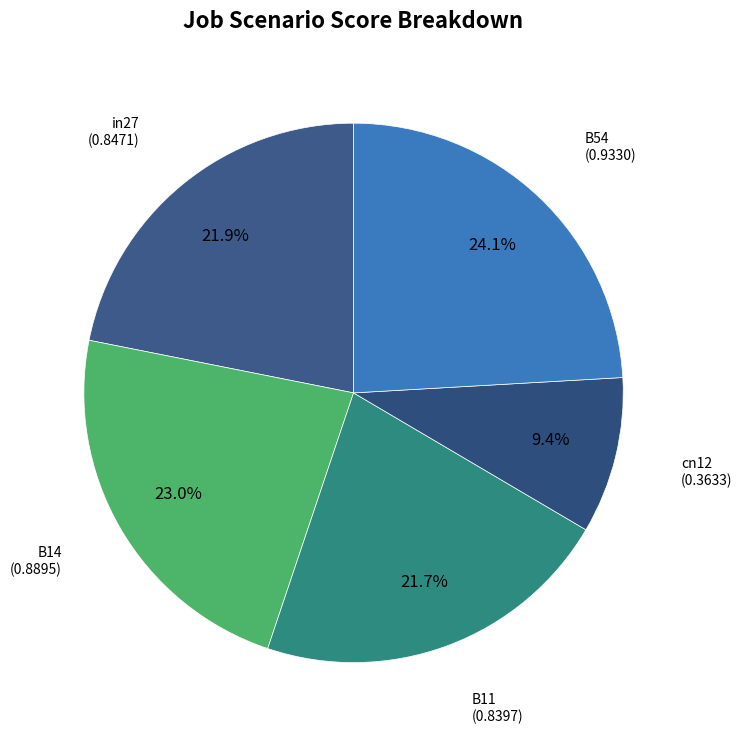

To the nearest percent, what portion does B14 represent?

23%